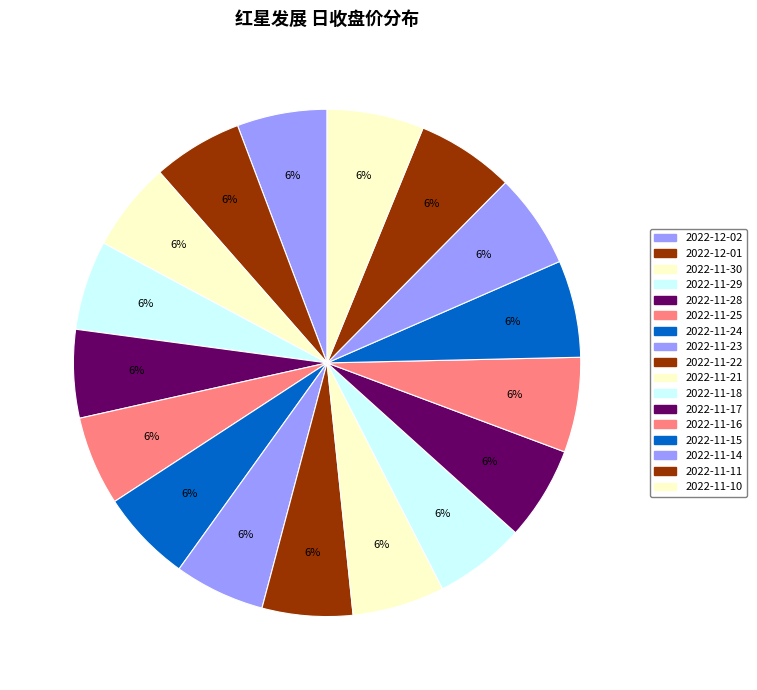

Does any single category account for the majority?

No